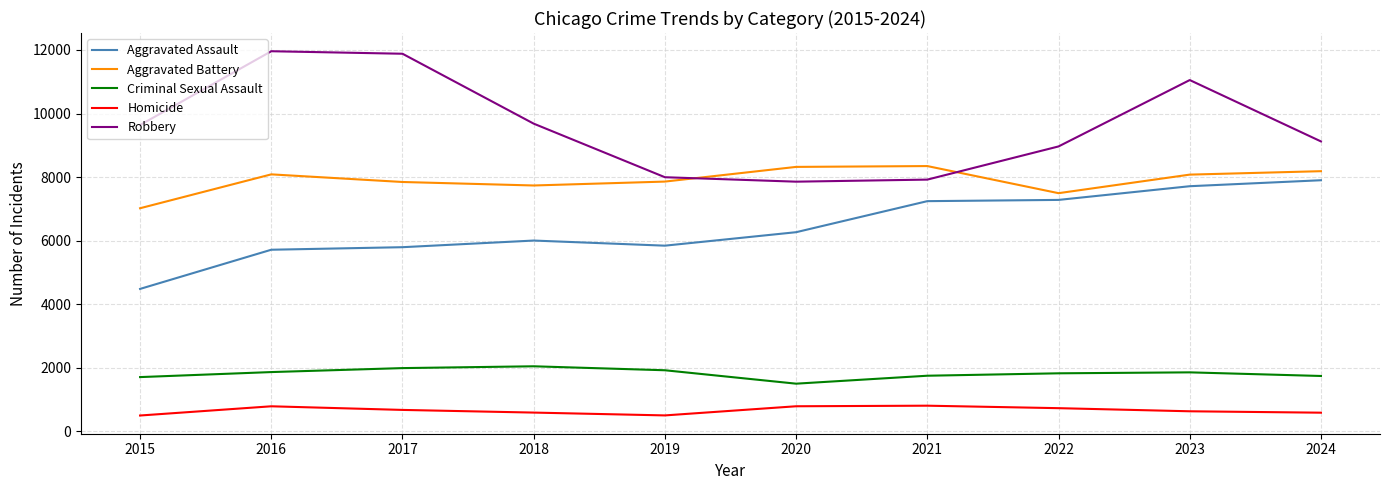

Which series has the widest spread of values?

Robbery